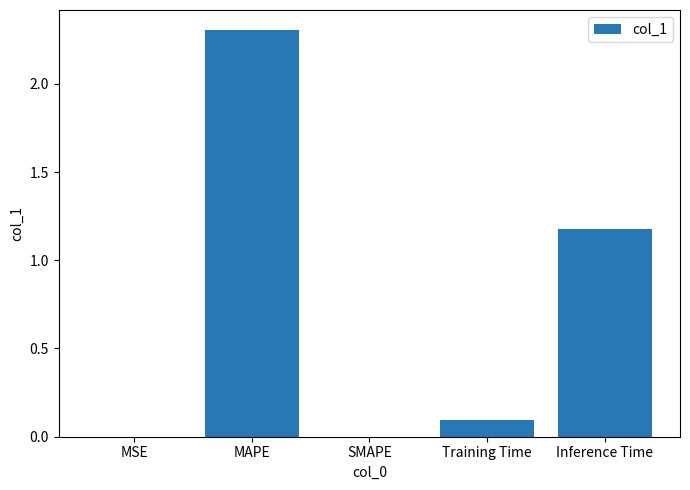

What value does the data have at Training Time?

0.1